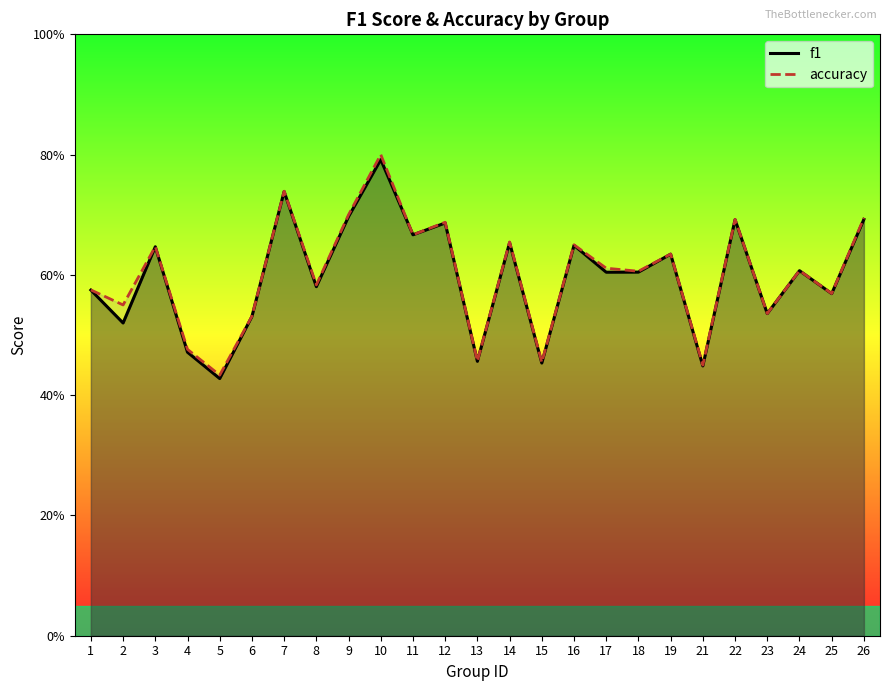

At which category does f1 reach its first local peak?

3